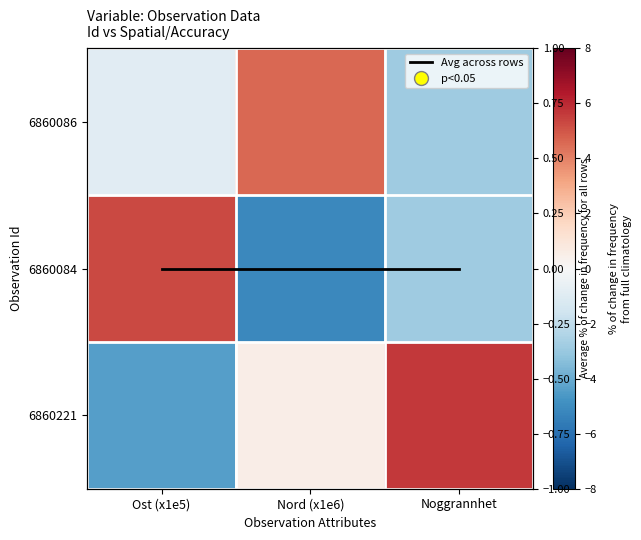

Which series has the largest total across all categories?

6860221